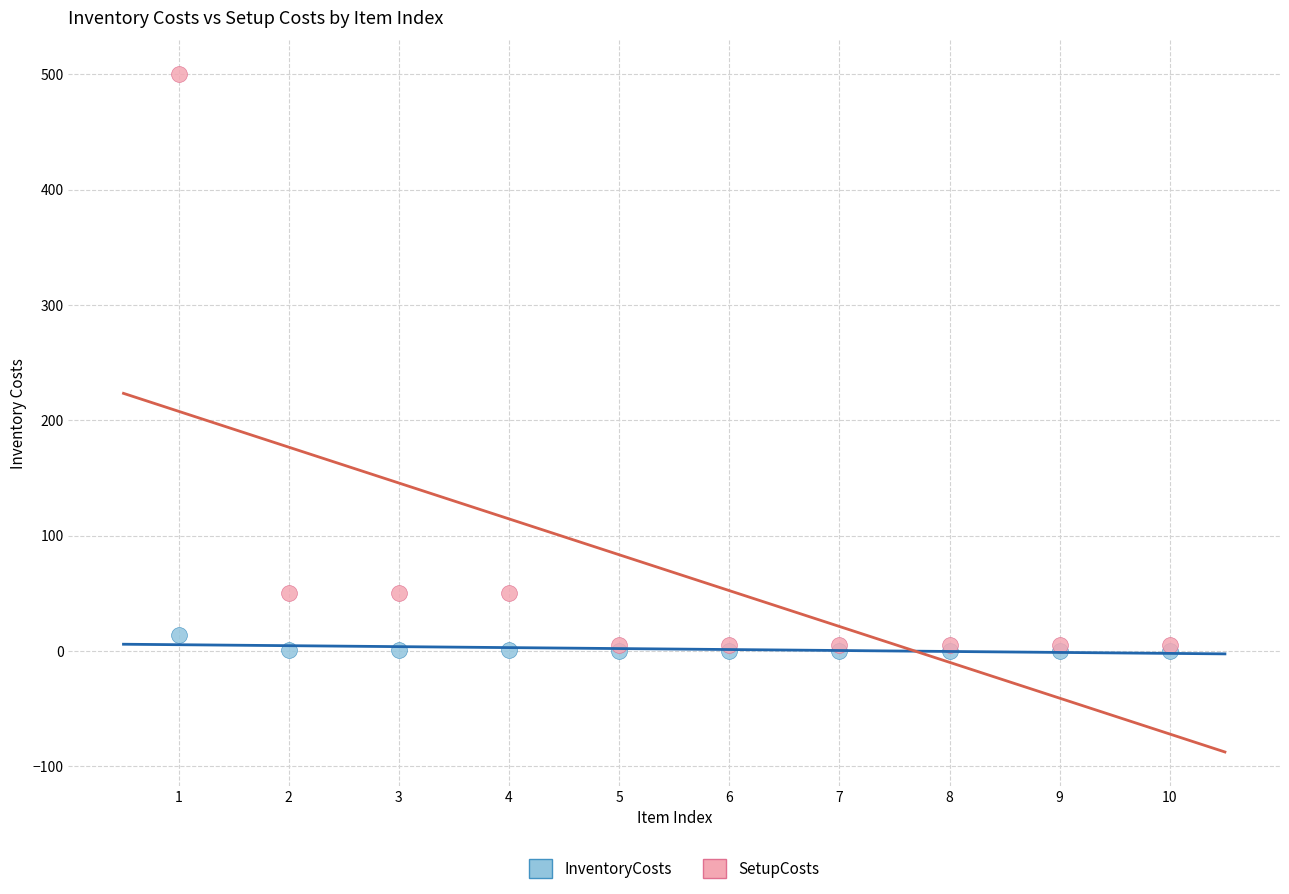

What are all the series names shown in the legend?

InventoryCosts, SetupCosts